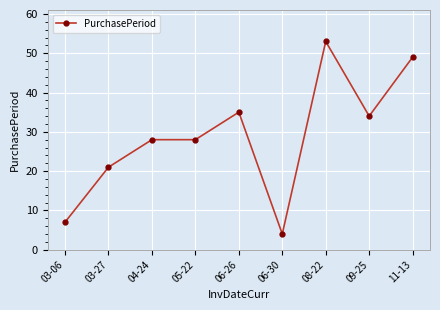

What is the maximum value shown in the chart?

53